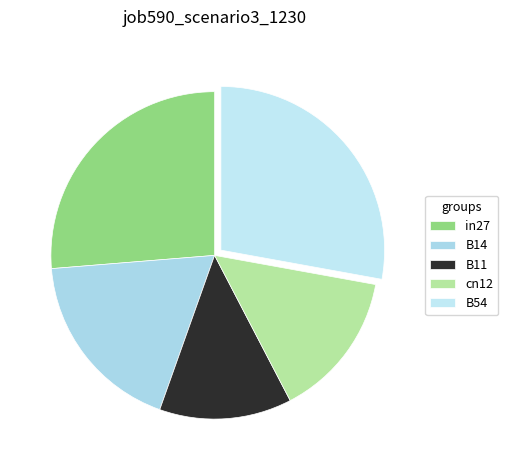

Rank the categories by value from lowest to highest.

B11, cn12, B14, in27, B54